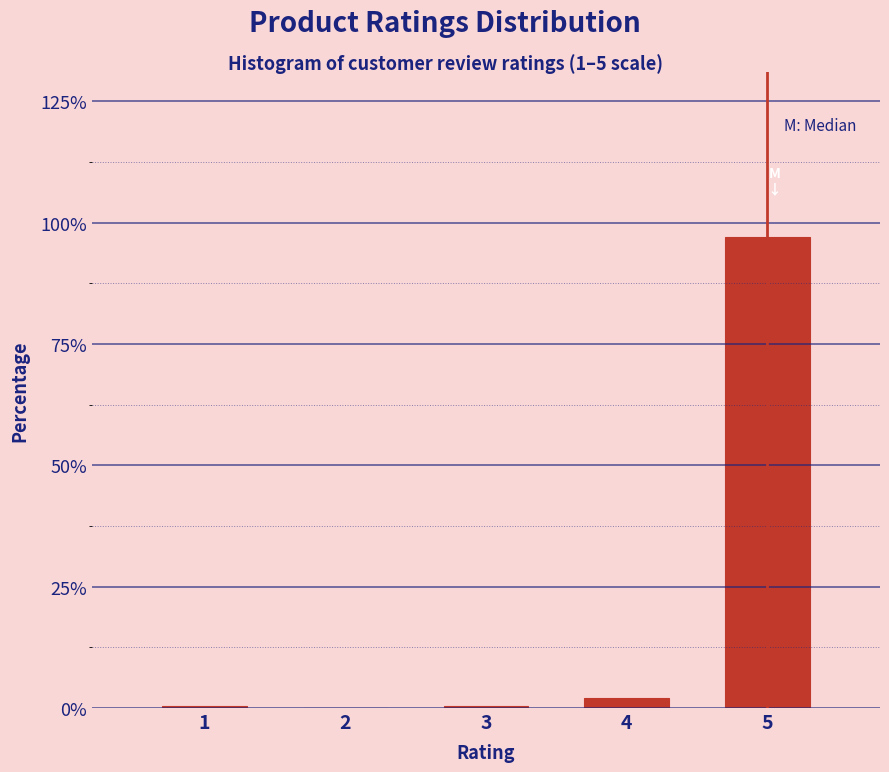

Which label corresponds to the largest value in the chart?

5